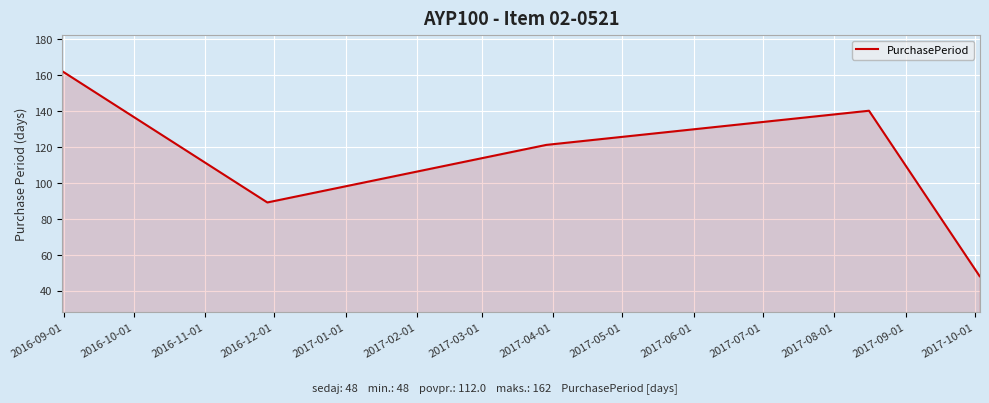

How many distinct data groups are displayed?

1